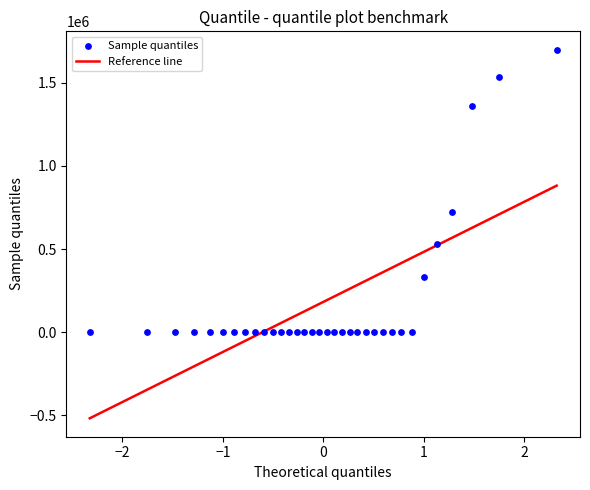

What is the range of X values (max minus min)?

4.7